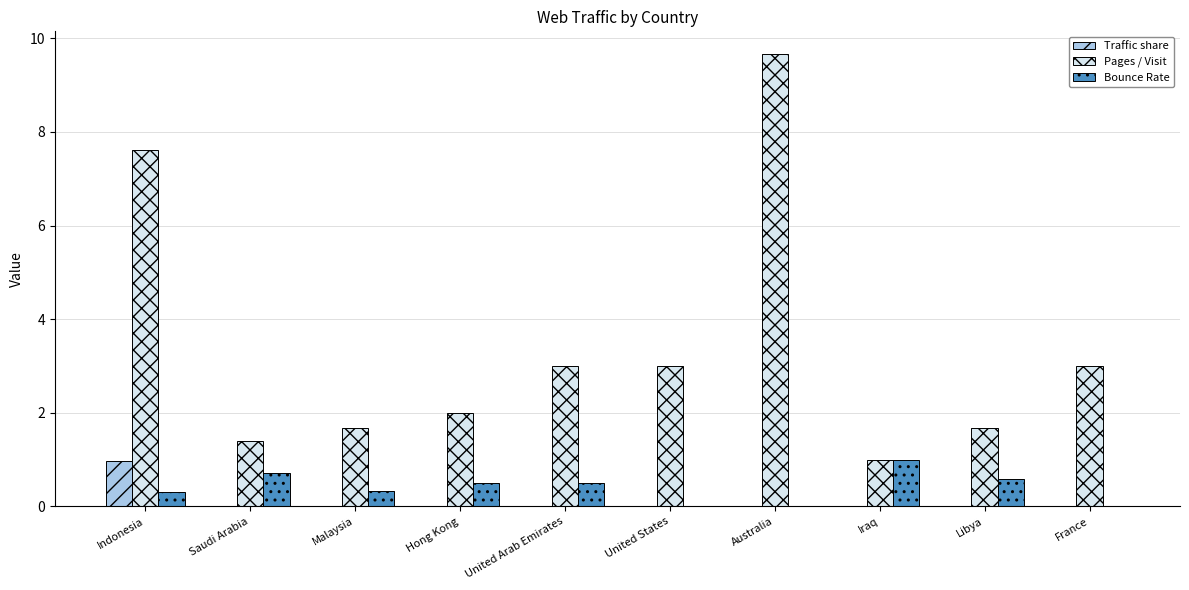

What is the maximum value for Bounce Rate?

1.0